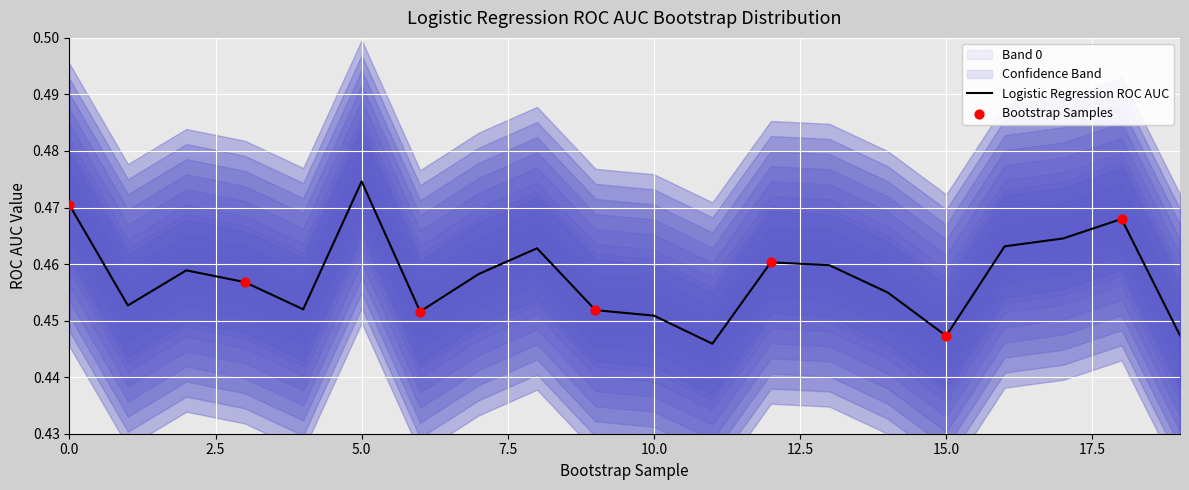

Is it true that Logistic Regression ROC AUC equals 0.8 at 15.0?

False